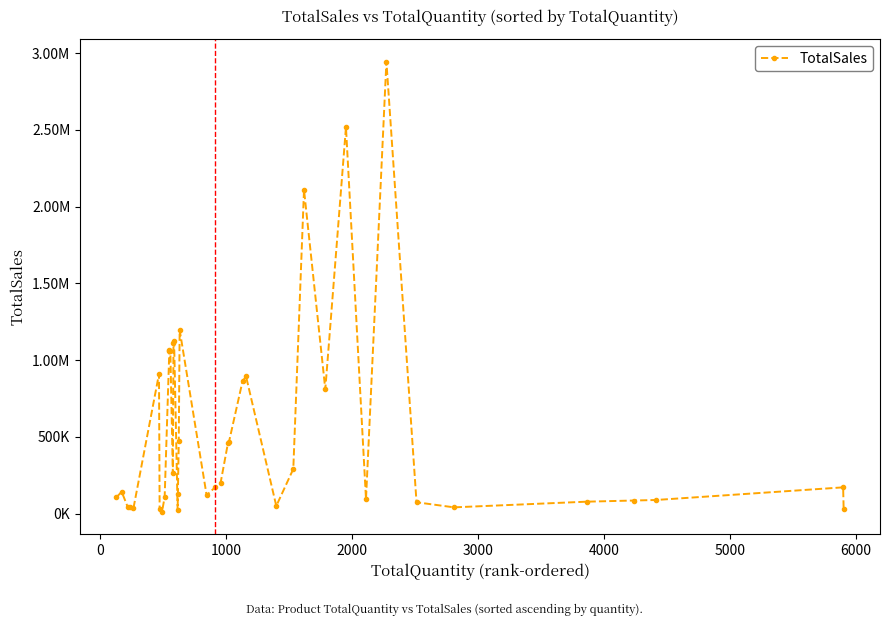

How many data points does each series have?

40